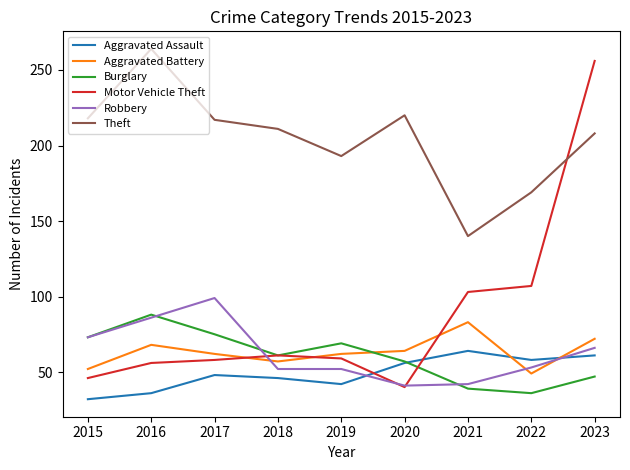

What is the approximate value of Aggravated Battery at 2020, to the nearest 10?

60